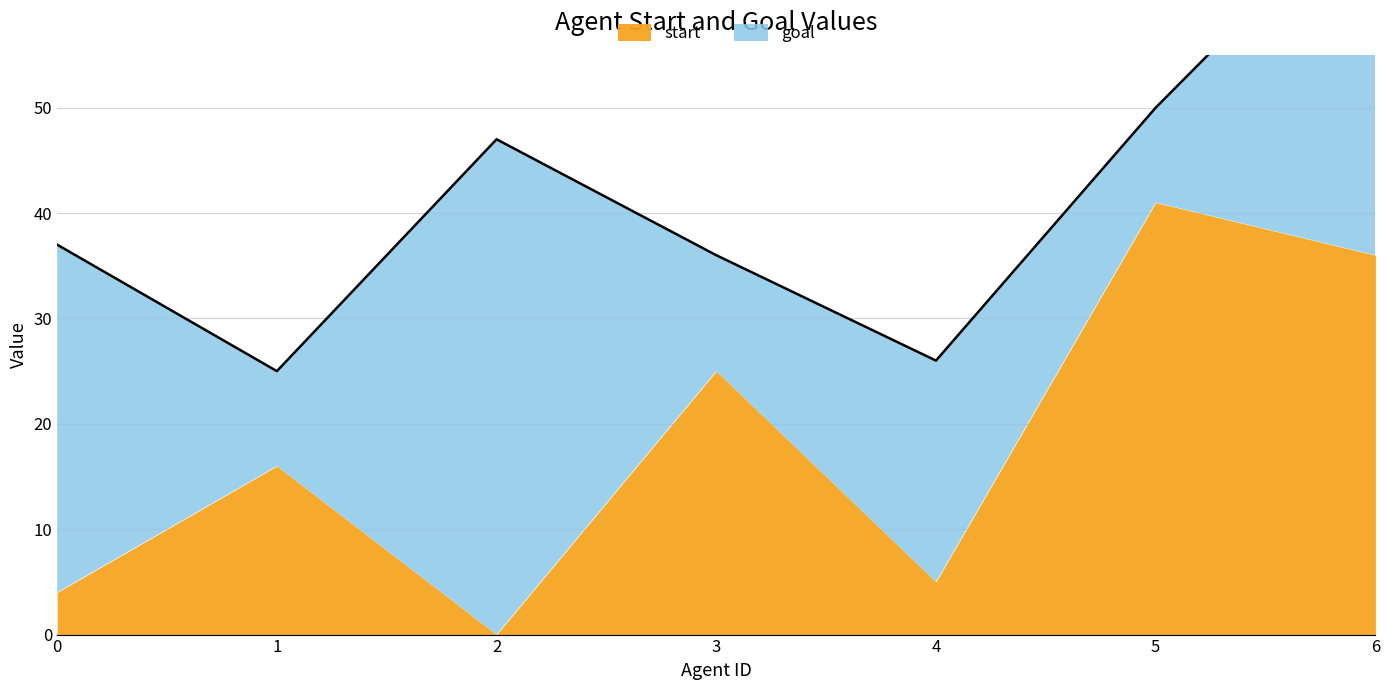

What are all the series names shown in the legend?

start, goal